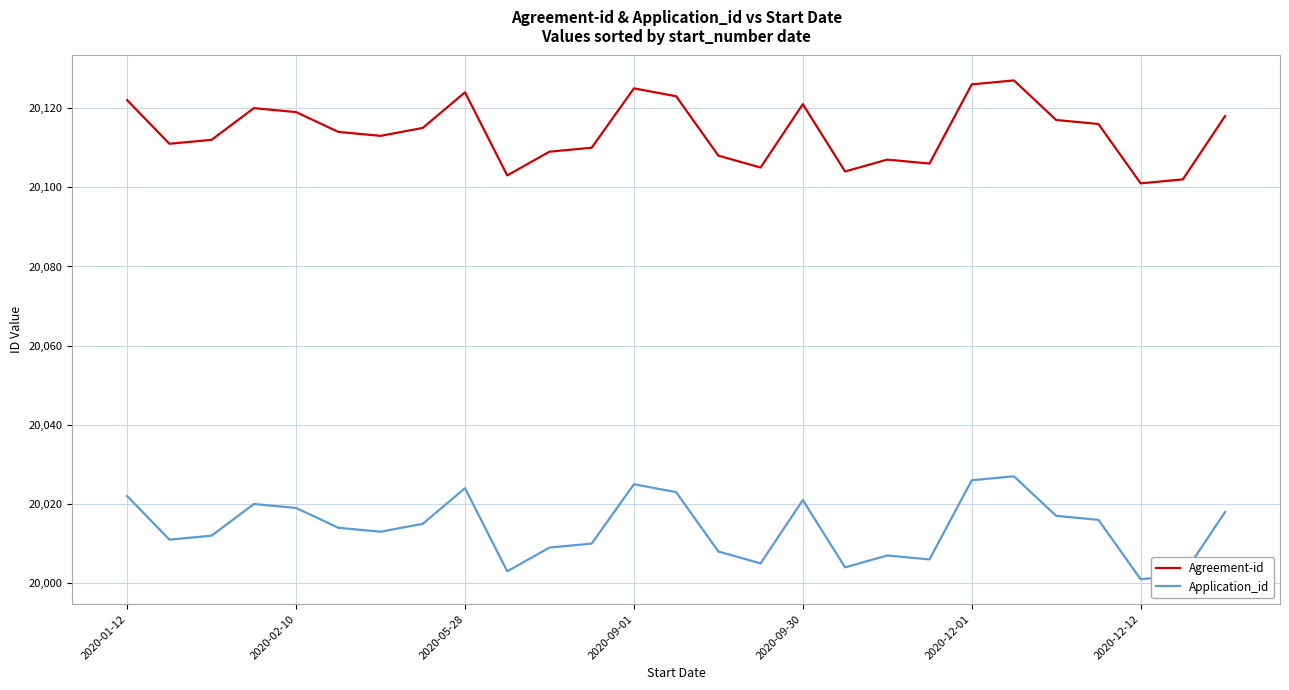

True or false: Application_id has more than 1 points higher than both neighbors.

True